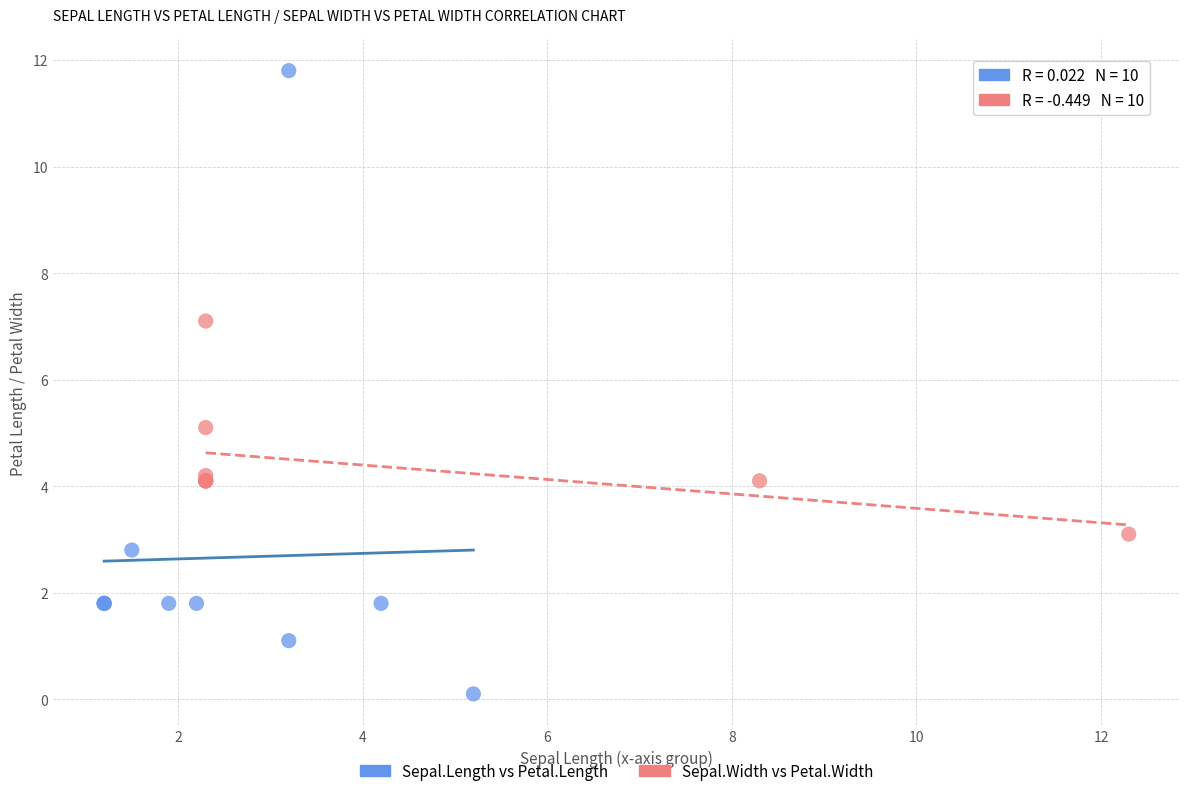

What are all the series names shown in the legend?

Sepal.Length vs Petal.Length, Sepal.Width vs Petal.Width